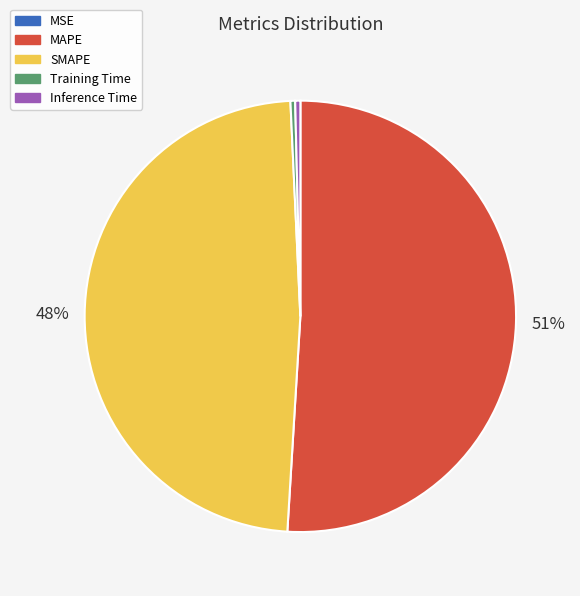

Do Inference Time and Training Time together represent more than half of the pie?

No